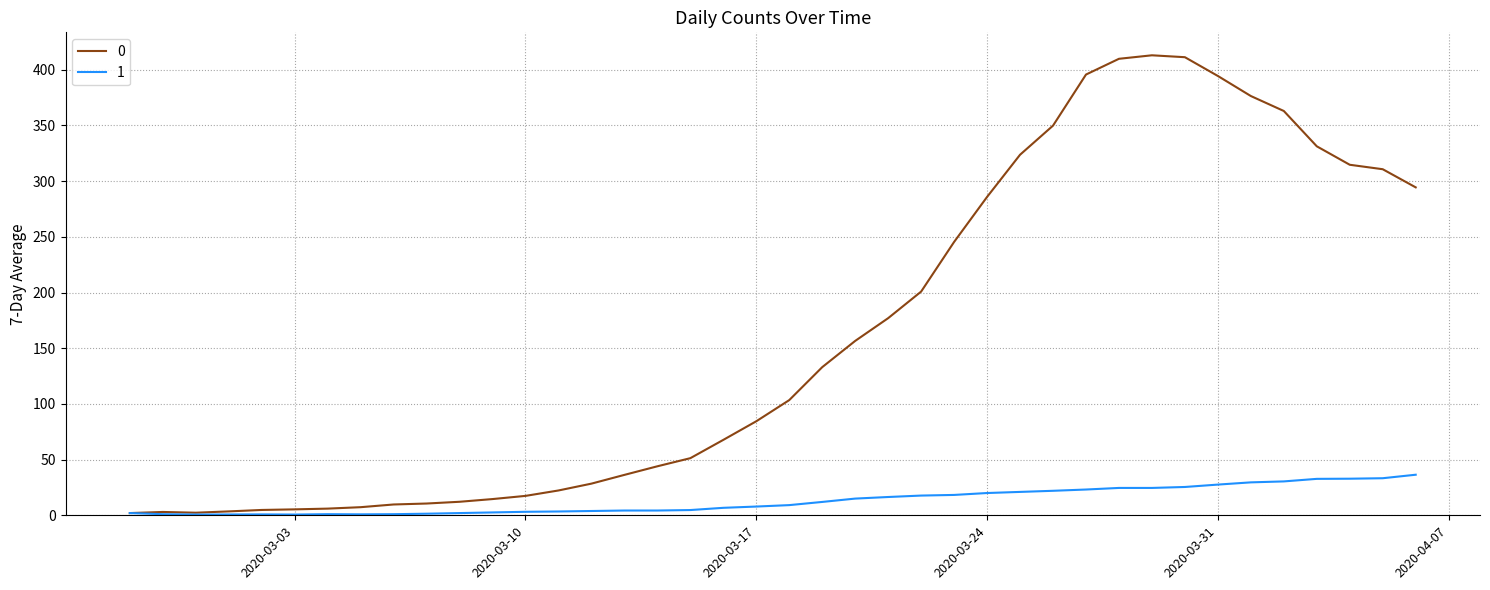

What is the greatest value displayed?

413.0